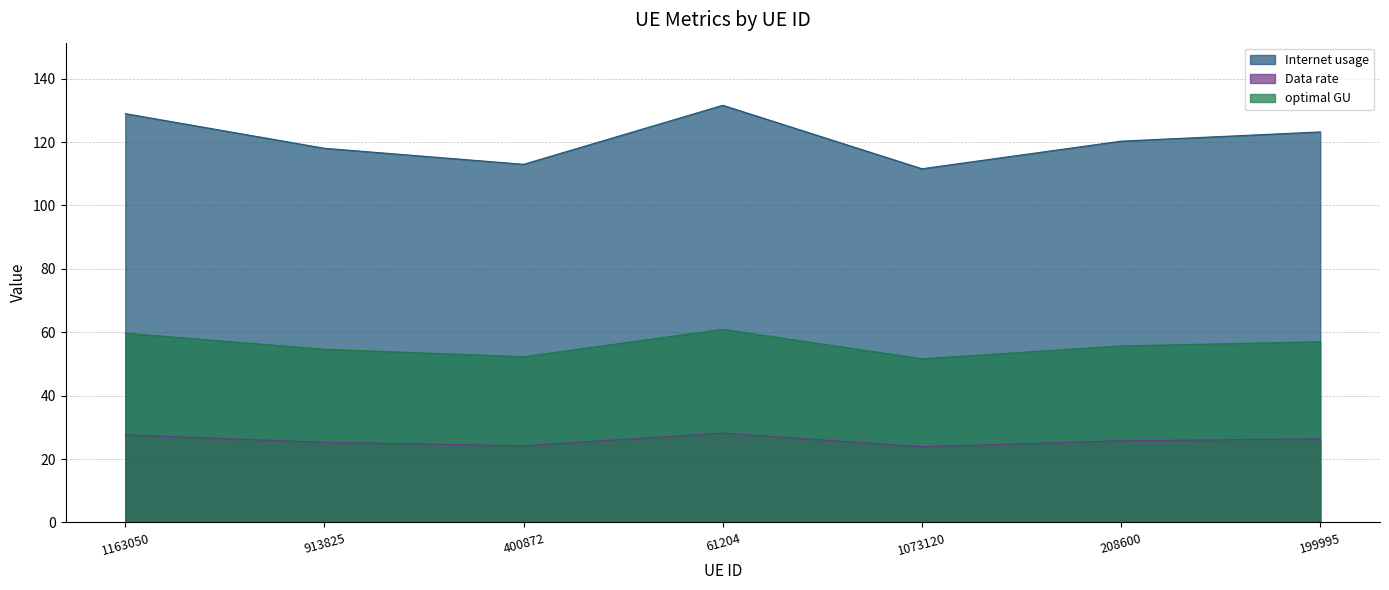

Where is the first local maximum for Internet usage?

61204